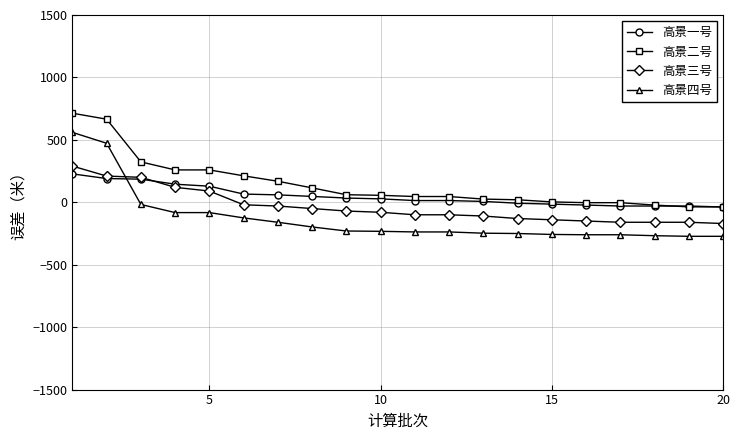

Which series has the widest spread of values?

高景四号